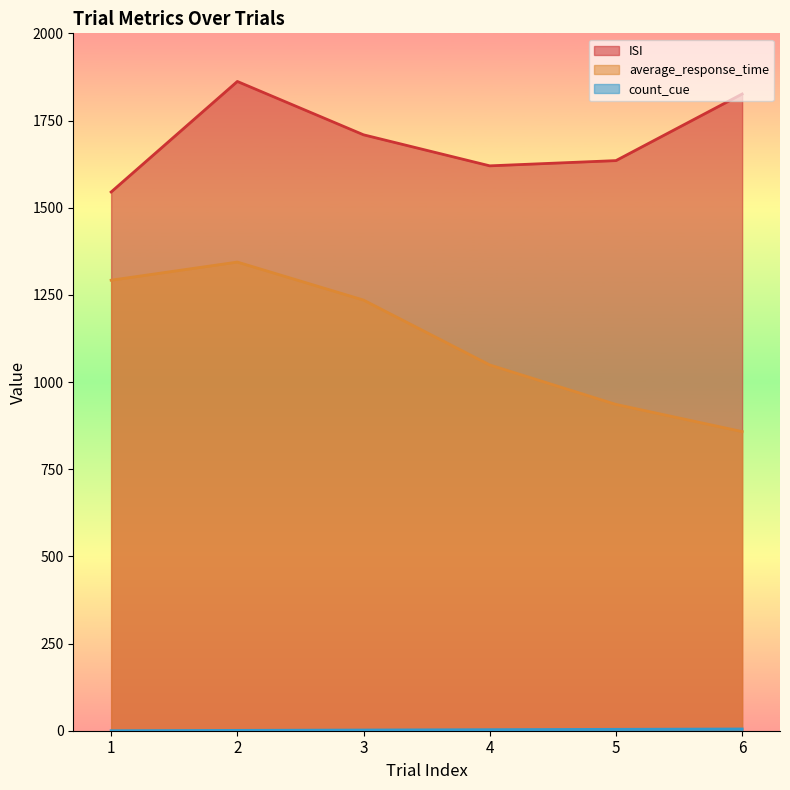

At which category is the sum across all series the highest?

2